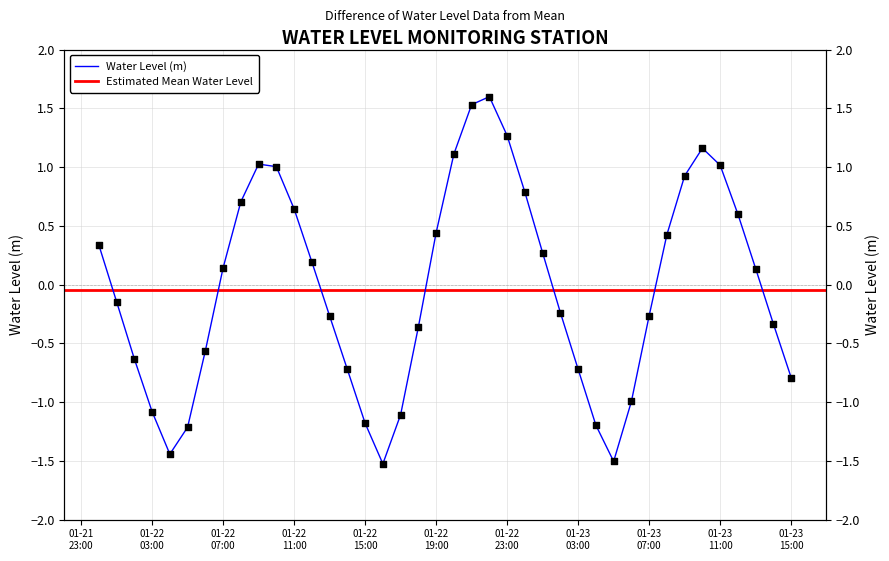

Which has a higher value, 01-22 15:00 or 01-22 19:00?

01-22 19:00